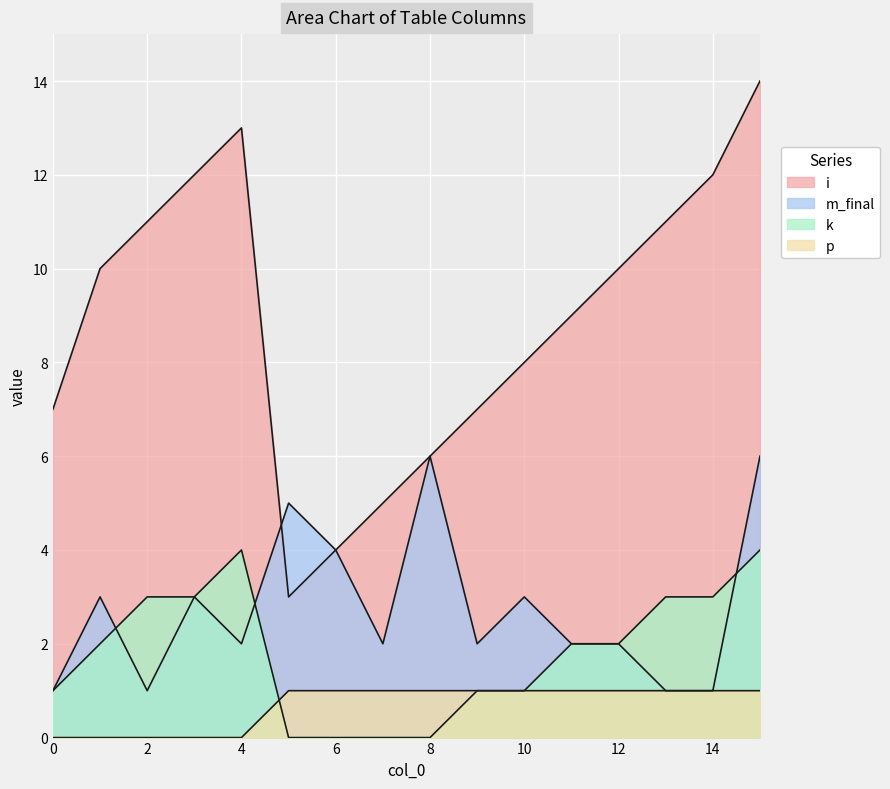

True or false: k has more than 1 interior local peaks.

False